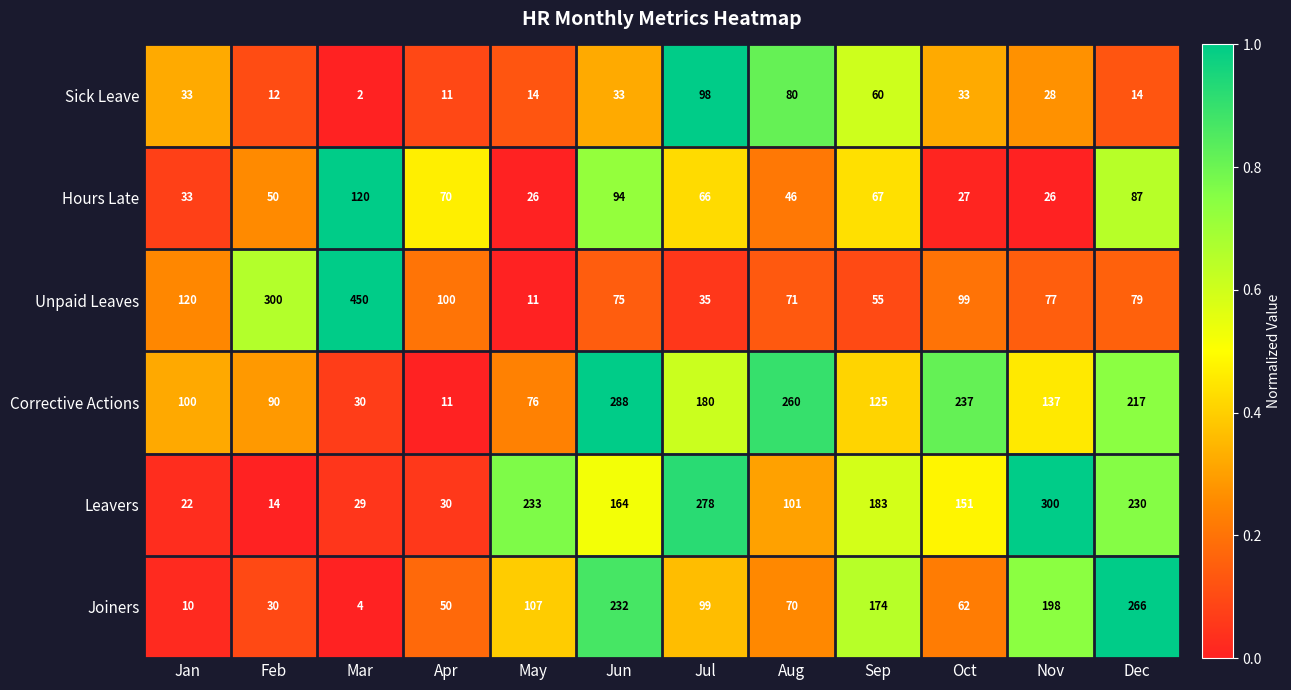

True or false: Leavers has a value of 300 at Nov.

True